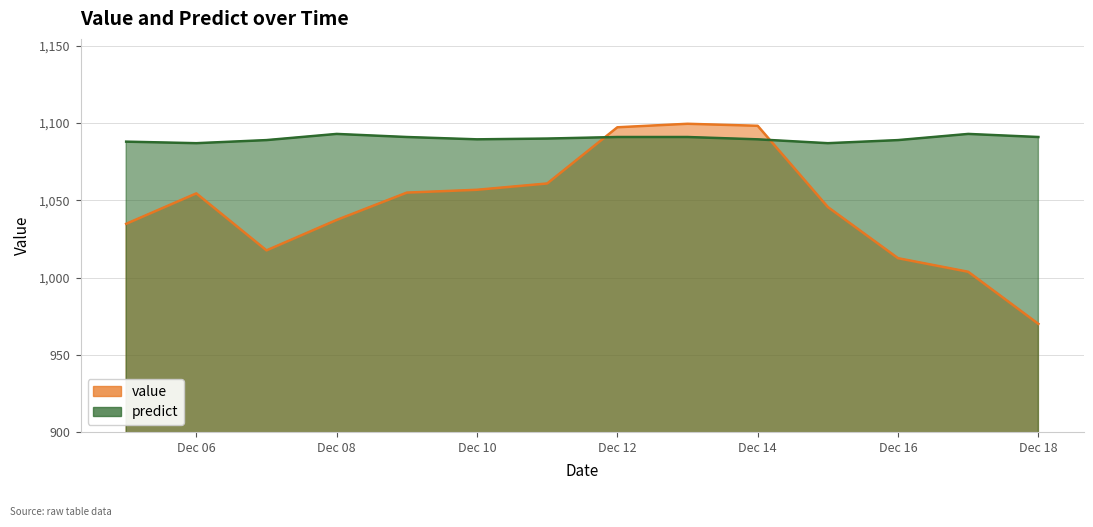

What is the greatest value displayed?

1099.6